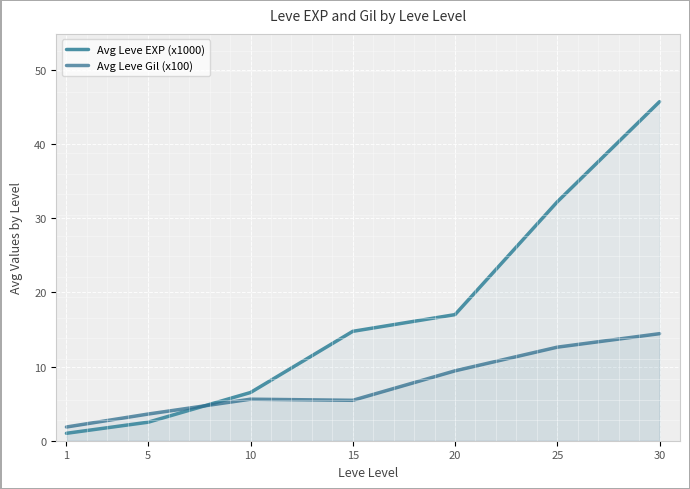

Rank the categories by Avg Leve Gil (x100) value from highest to lowest.

30, 25, 20, 10, 15, 5, 1